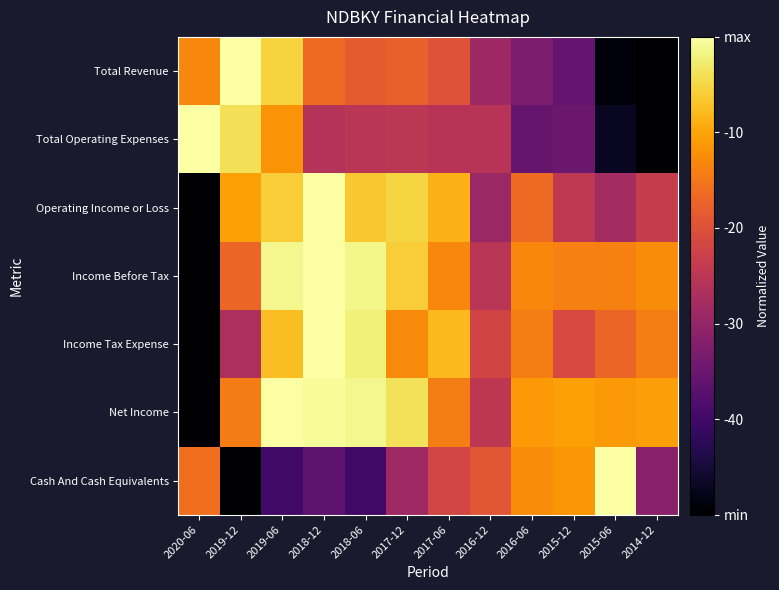

Between 2018-06 and 2016-06, which series saw the biggest shift?

Cash And Cash Equivalents